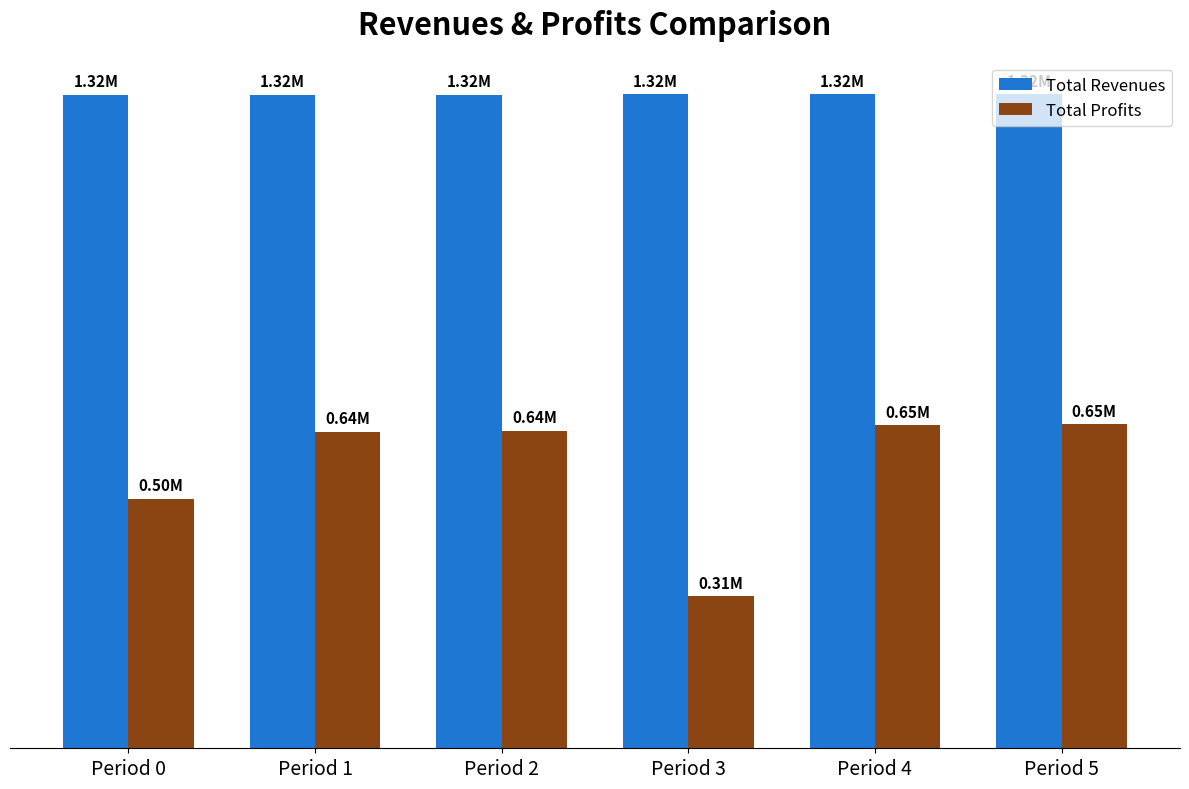

What are all the series names shown in the legend?

Total Revenues, Total Profits